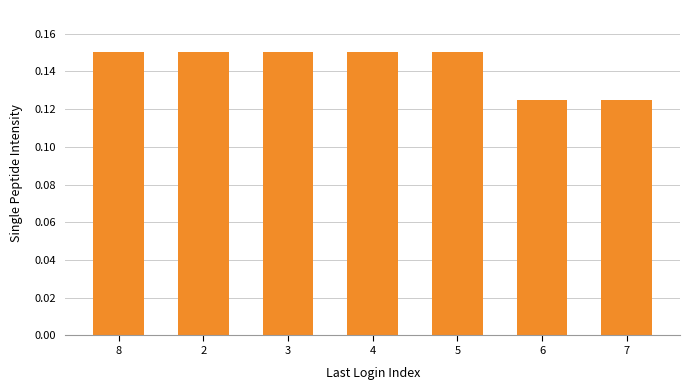

What is the sum of the values at 8 and 5?

0.3